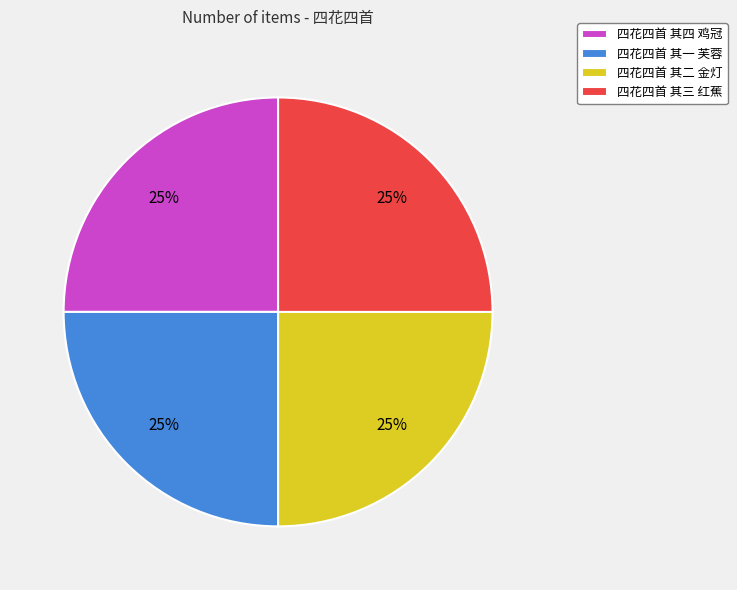

To the nearest percent, what percentage of the pie is 四花四首 其二 金灯?

25%